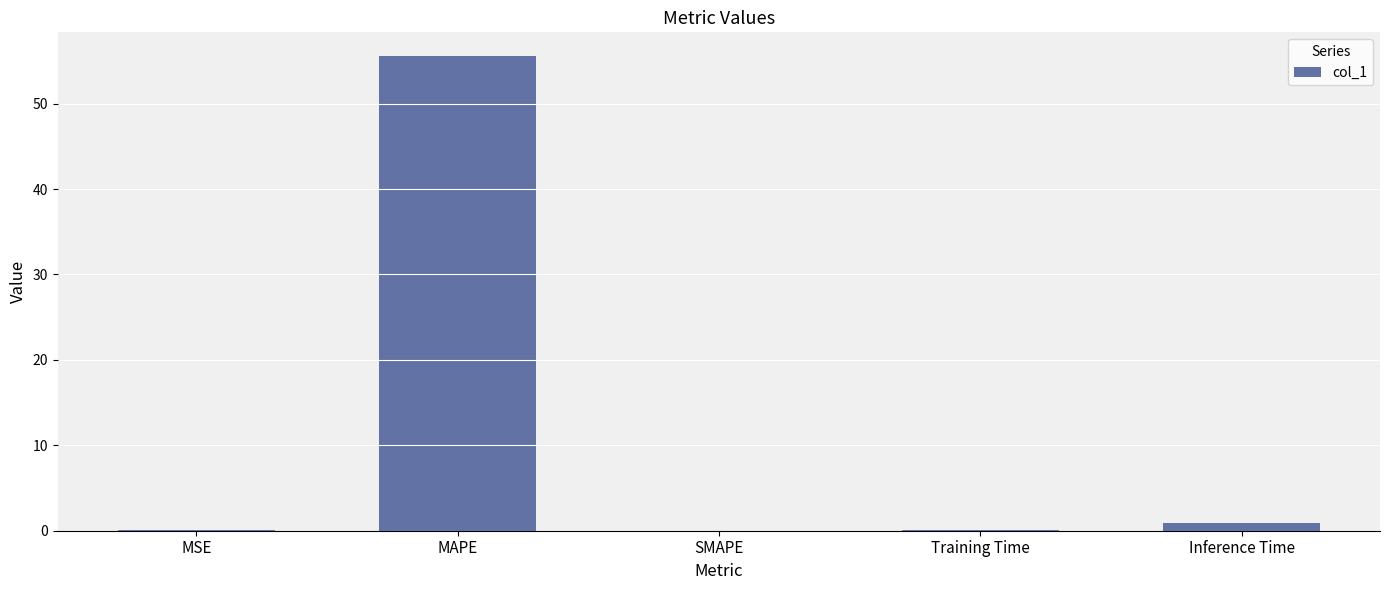

What value does the data have at MAPE?

55.6